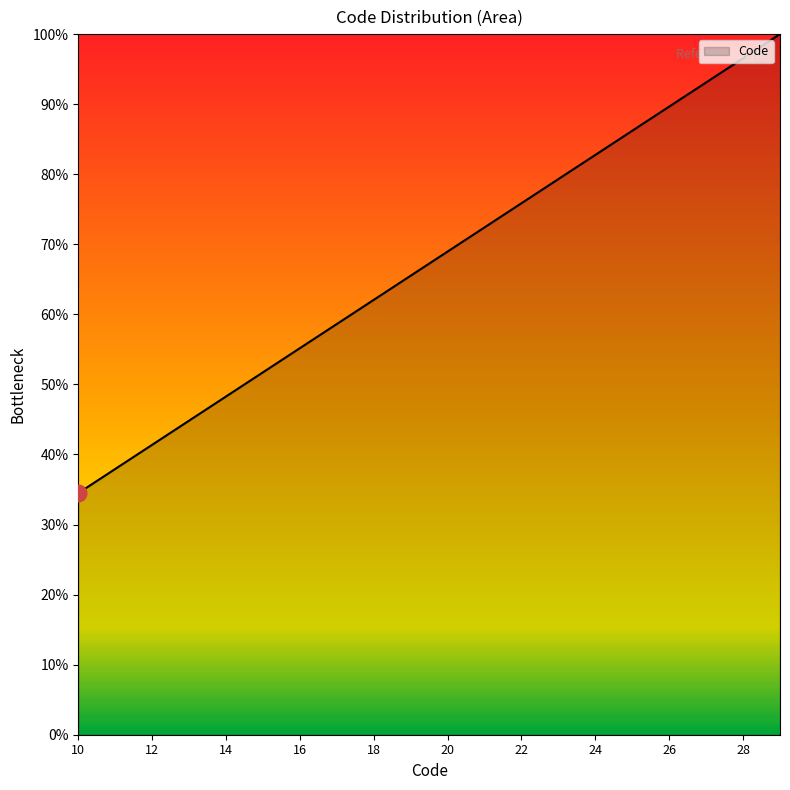

What is the maximum value shown in the chart?

100.0